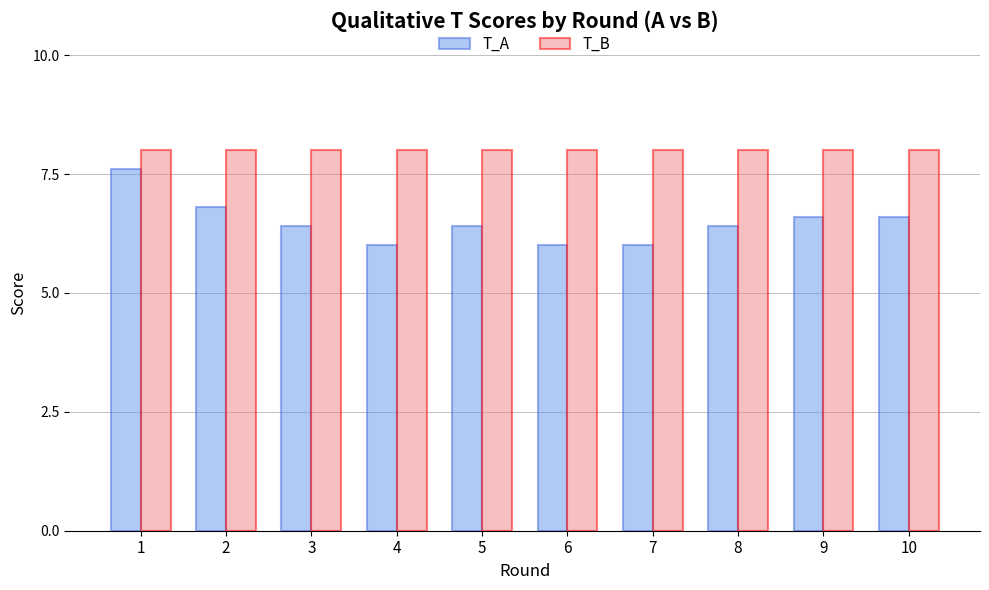

What is the smallest value displayed?

6.0